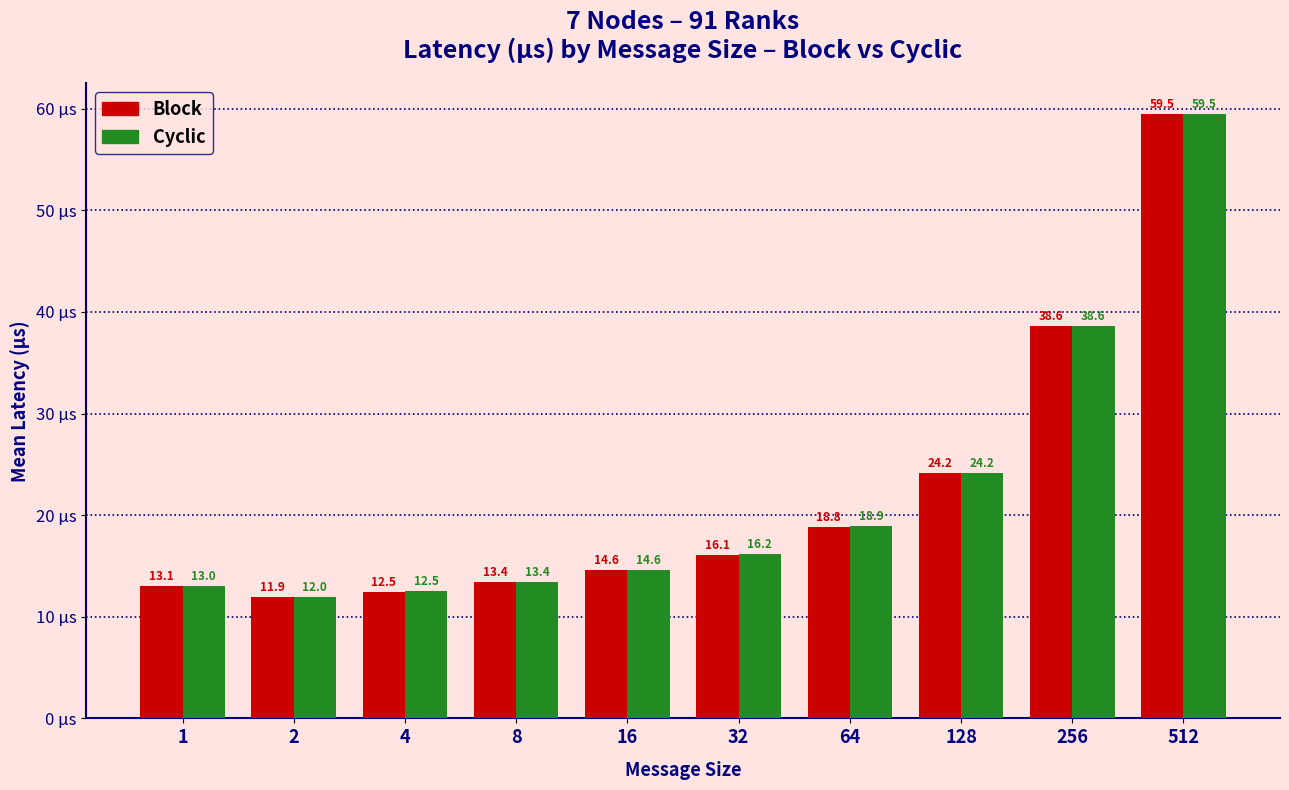

Reading right to left, extract all data points from this chart.

Block: 59.5	38.6	24.2	18.8	16.1	14.6	13.4	12.5	11.9	13.1
Cyclic: 59.5	38.6	24.2	18.9	16.2	14.6	13.4	12.5	12.0	13.0